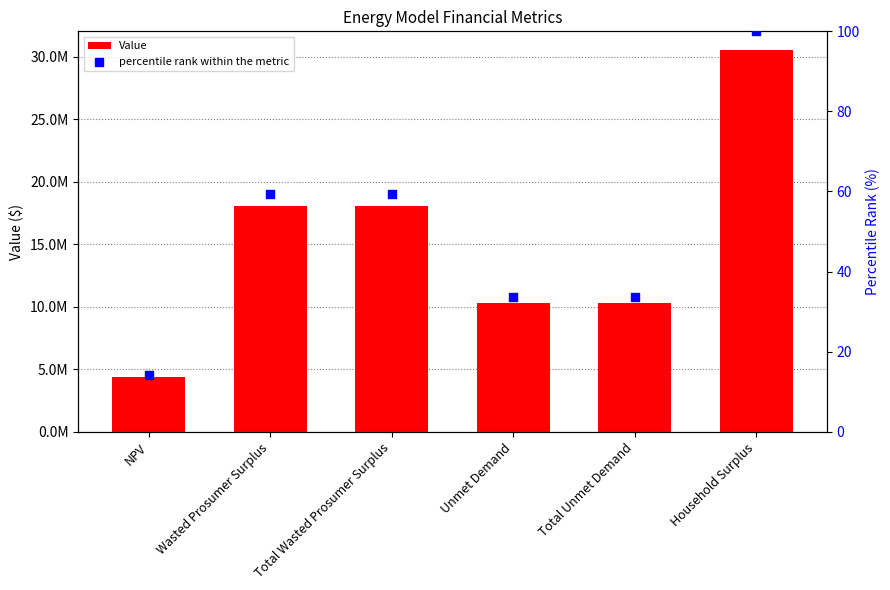

What are all the series names shown in the legend?

Value, percentile rank within the metric